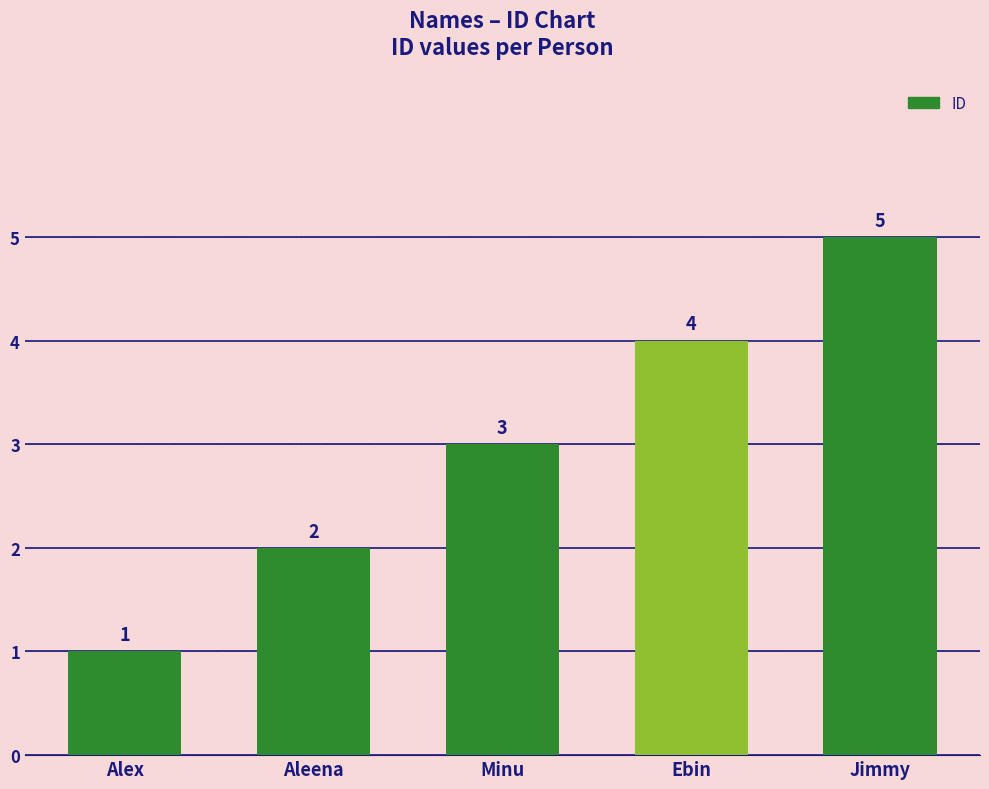

What is the sum of all values?

15